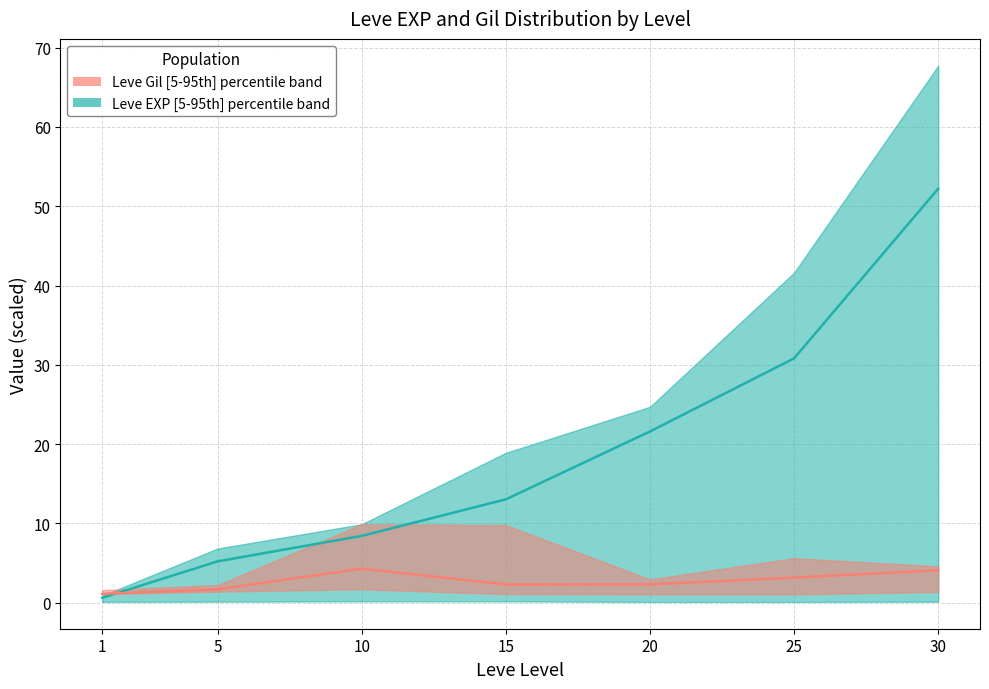

How many intersections are there between Leve EXP median and Leve Gil median?

1